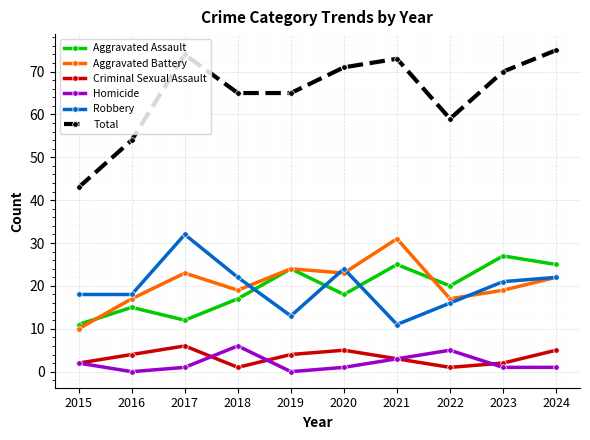

Reading right to left, what are all the values shown in this chart?

Aggravated Assault: 25	27	20	25	18	24	17	12	15	11
Aggravated Battery: 22	19	17	31	23	24	19	23	17	10
Criminal Sexual Assault: 5	2	1	3	5	4	1	6	4	2
Homicide: 1	1	5	3	1	0	6	1	0	2
Robbery: 22	21	16	11	24	13	22	32	18	18
Total: 75	70	59	73	71	65	65	74	54	43